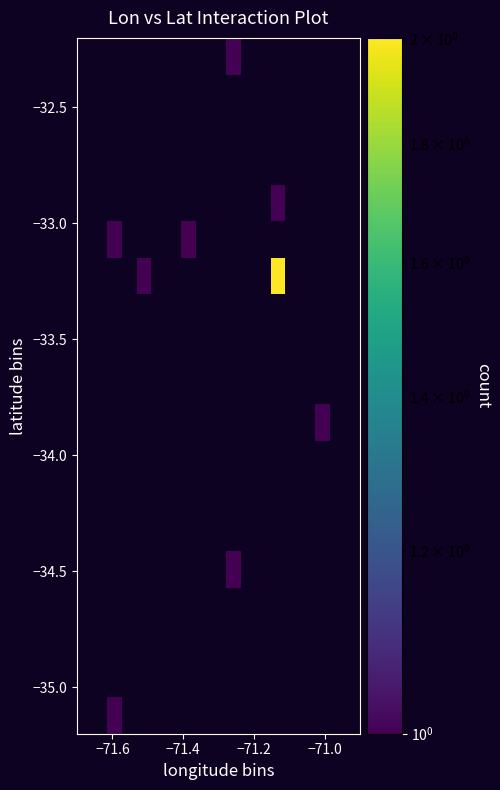

How many categories are shown in the chart?

19